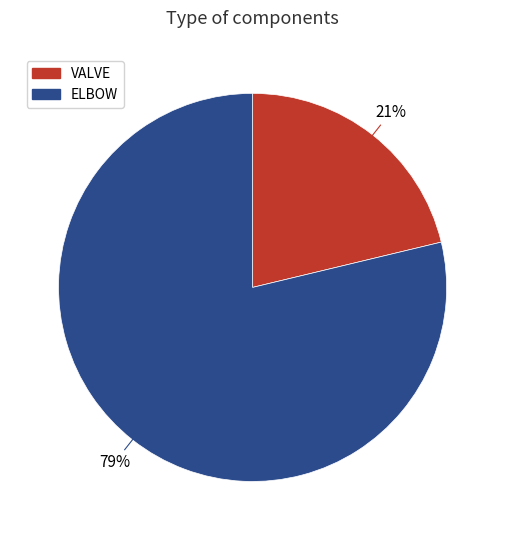

To the nearest percent, what is the average slice percentage?

50%